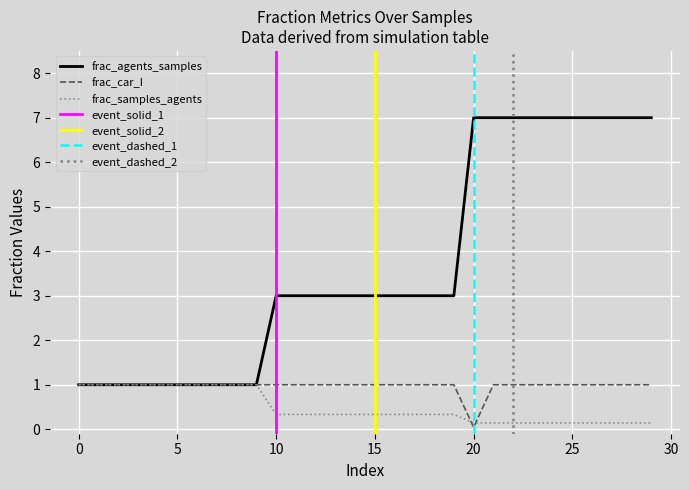

True or false: frac_agents_samples and frac_car_I intersect in this chart.

False